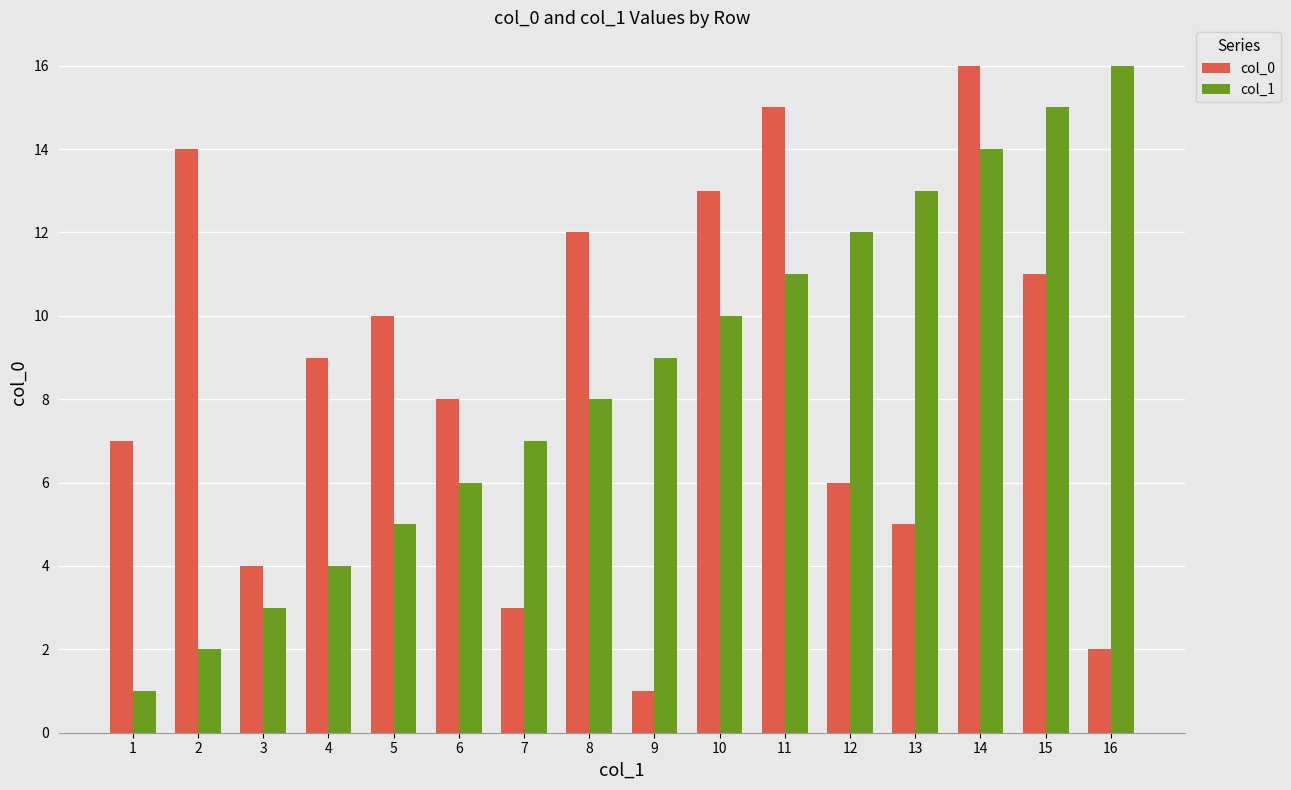

Reading left to right, transcribe all the data shown in this chart.

col_0: 1=7	2=14	3=4	4=9	5=10	6=8	7=3	8=12	9=1	10=13	11=15	12=6	13=5	14=16	15=11	16=2
col_1: 1=1	2=2	3=3	4=4	5=5	6=6	7=7	8=8	9=9	10=10	11=11	12=12	13=13	14=14	15=15	16=16